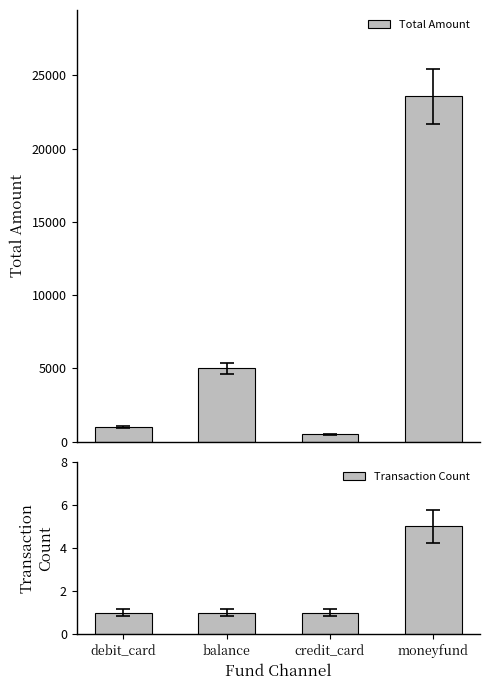

Rank the series at credit_card from highest to lowest value.

Total Amount, Transaction Count